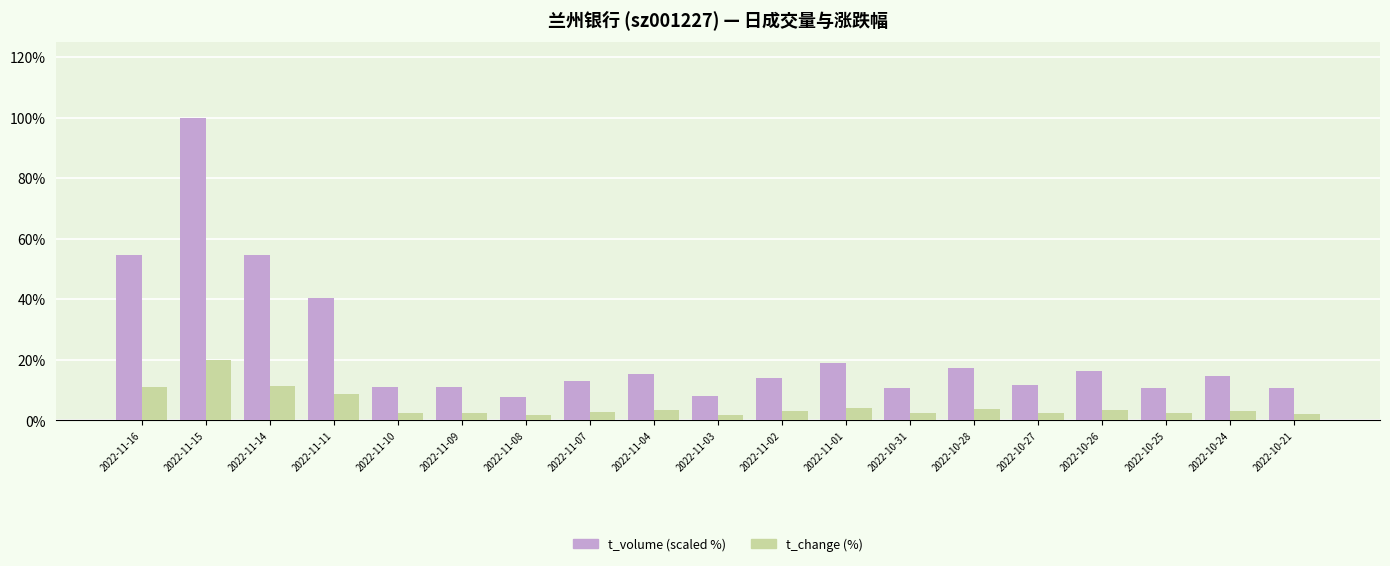

What is the average value of the t_change (%) series?

4.9